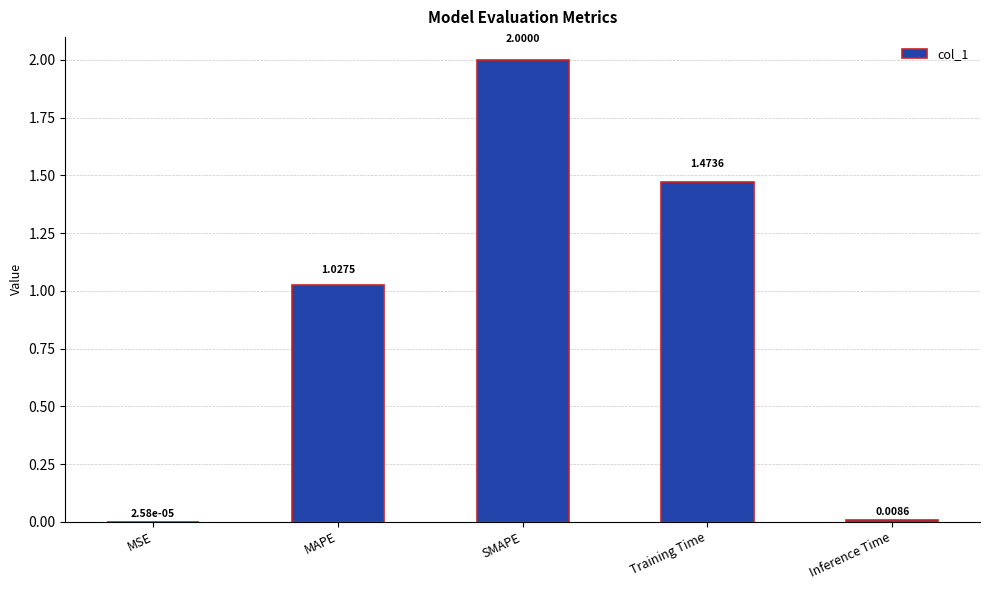

The chart shows a value of 0.9 at SMAPE. True or false?

False